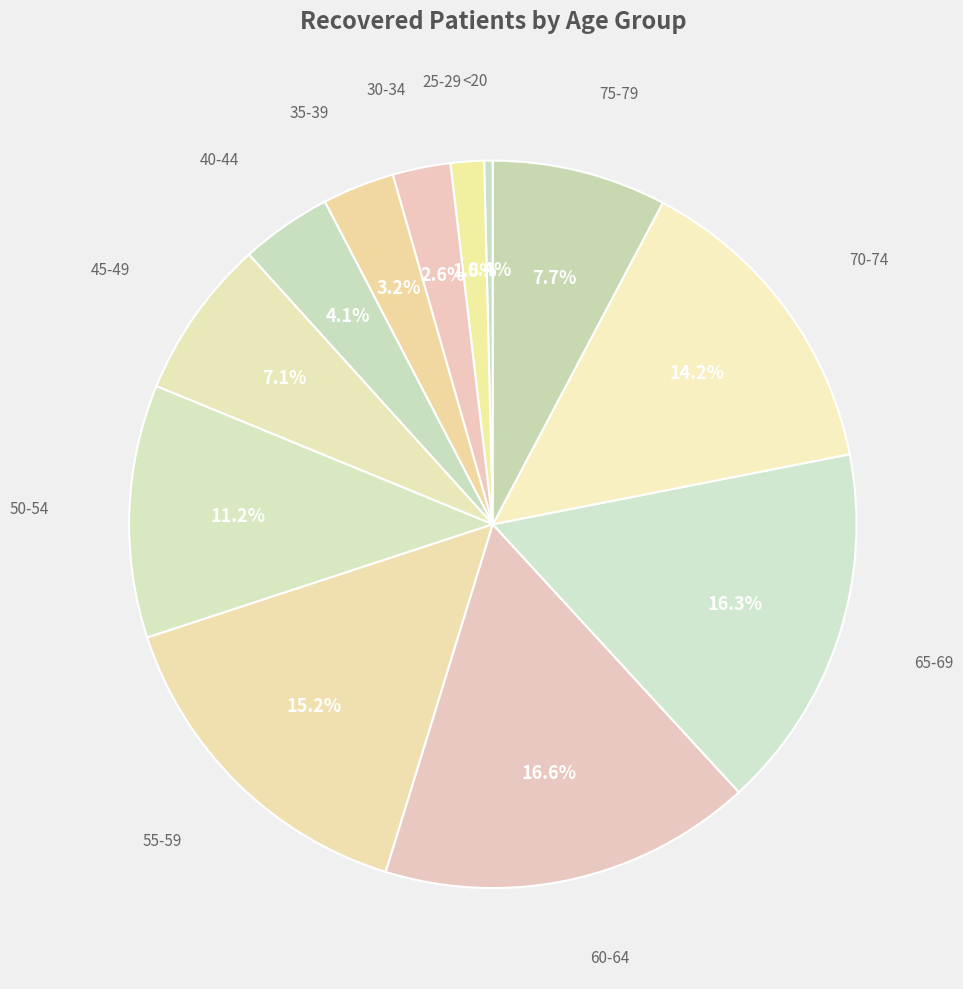

Which slice is the smallest?

<20